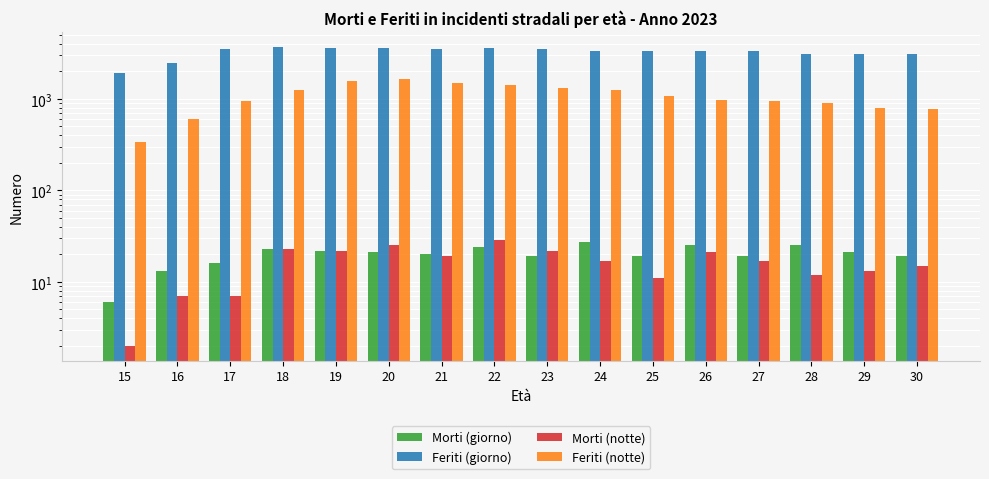

At which label does Feriti (giorno) reach its minimum?

15